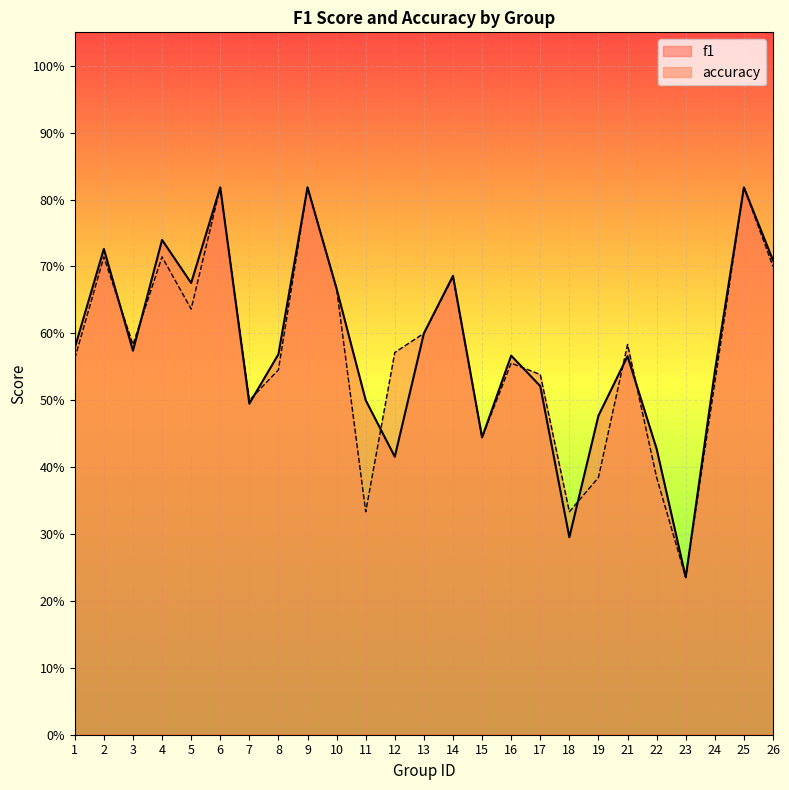

What are all the series names shown in the legend?

f1, accuracy